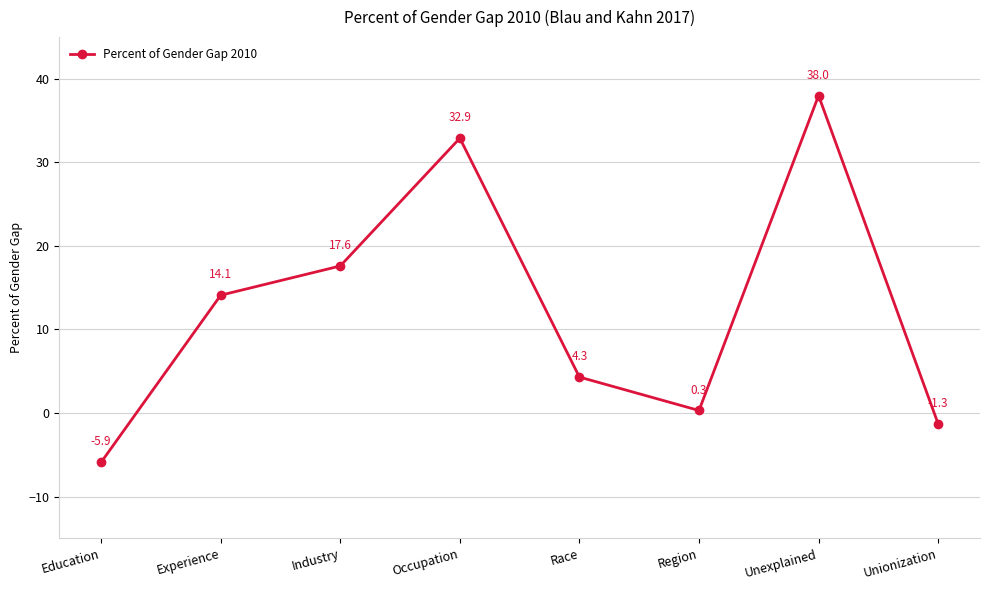

At which label is the value closest to 16?

Industry